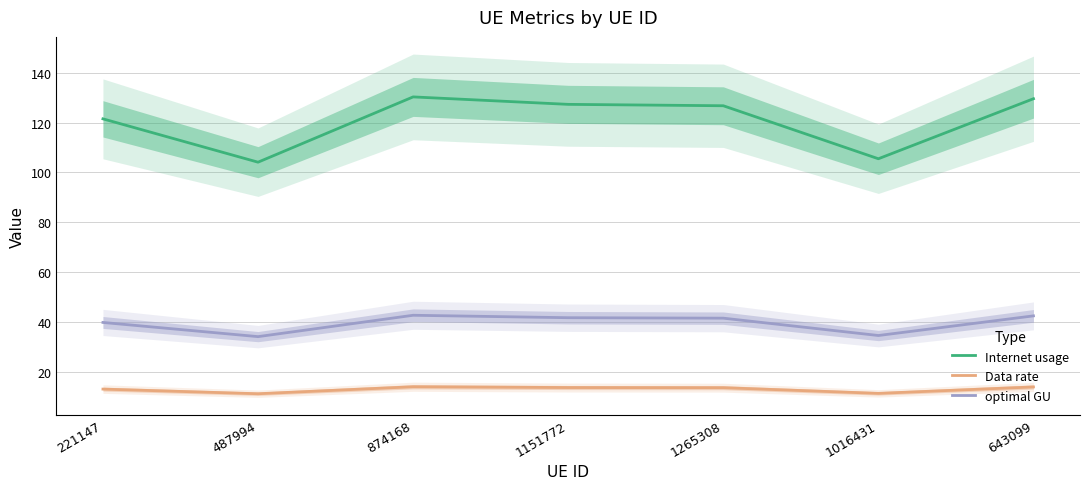

How many data points in Data rate are less than 13?

2